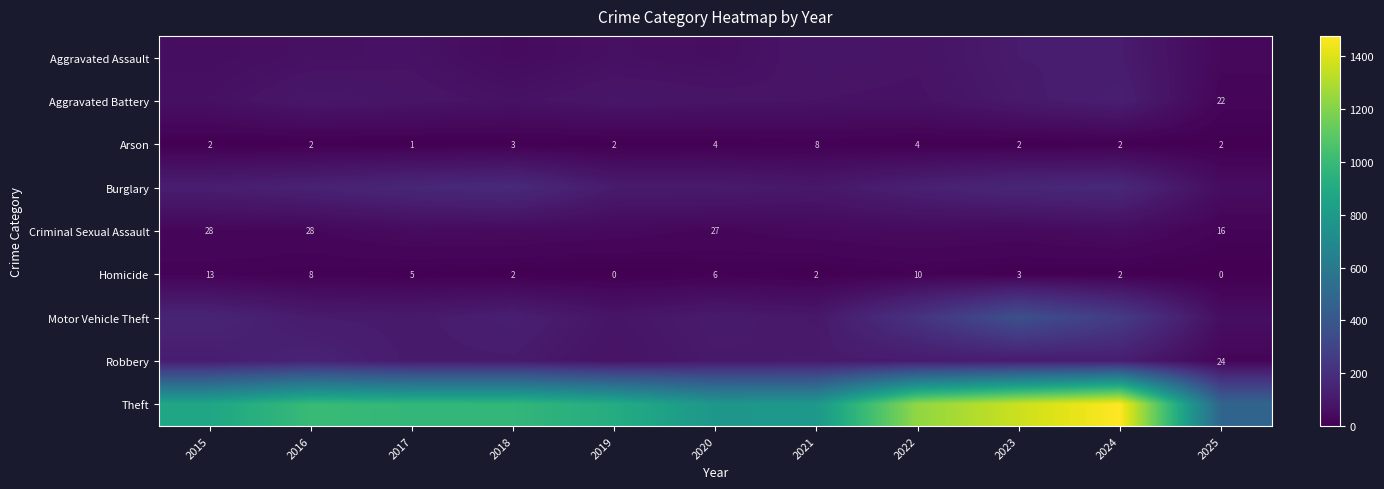

What is the difference between the second highest and minimum values in the Arson series?

3